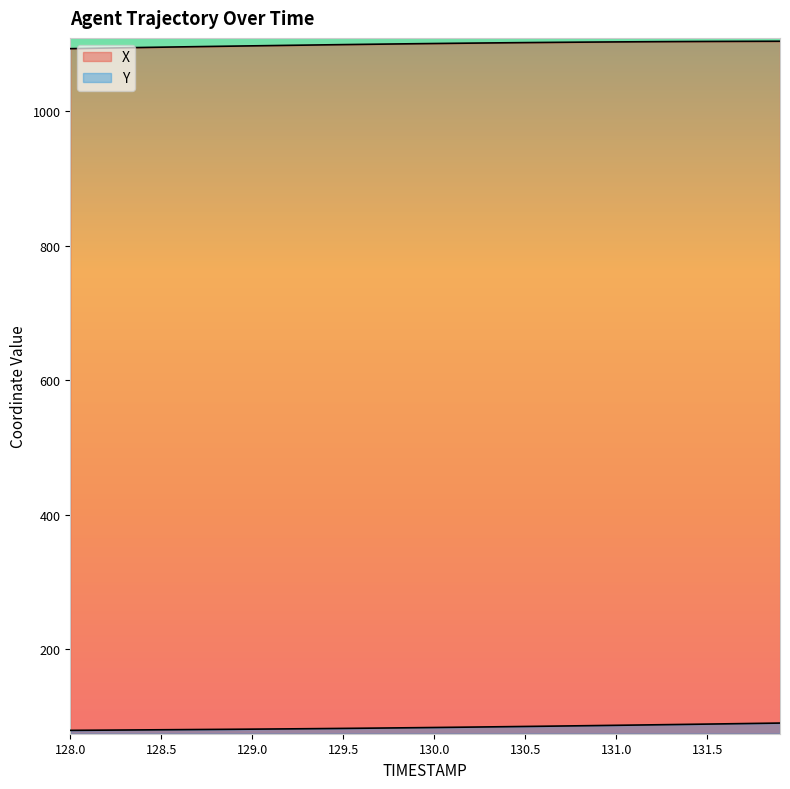

Between 128.9 and 131.7, which series saw the biggest shift?

Y